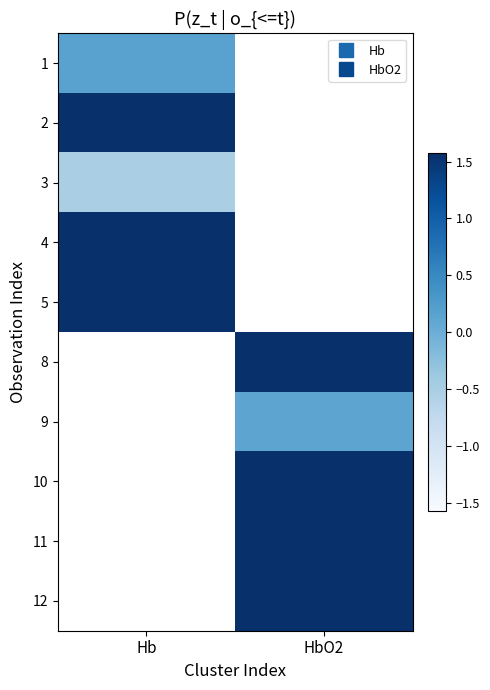

Count the number of data series in this chart.

10